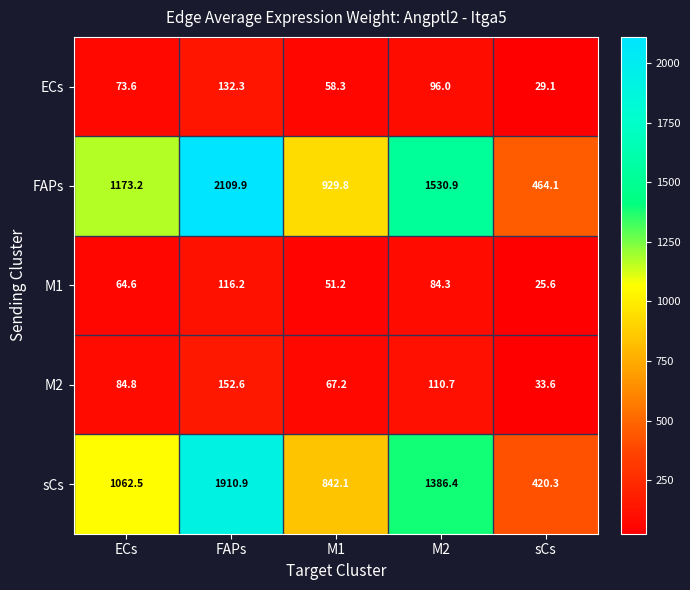

Where does the ECs series first go above 73?

ECs